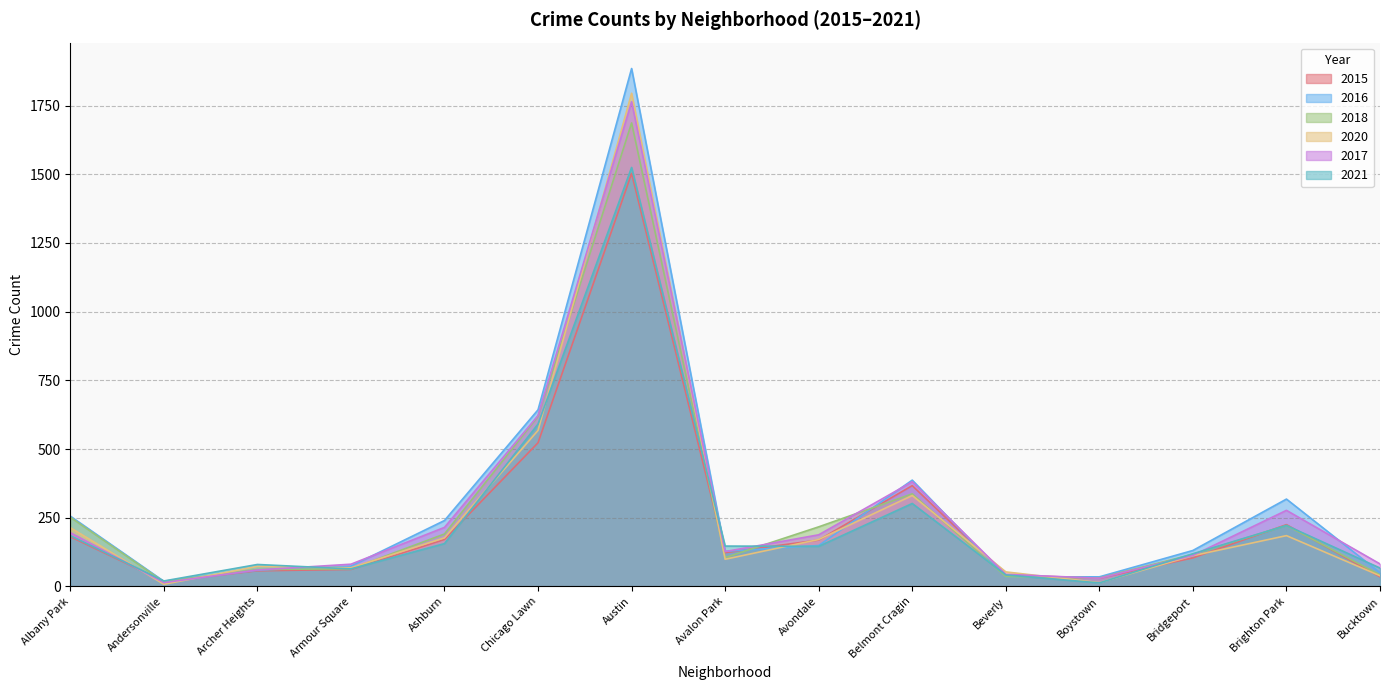

Which series has the largest range (max minus min)?

2016